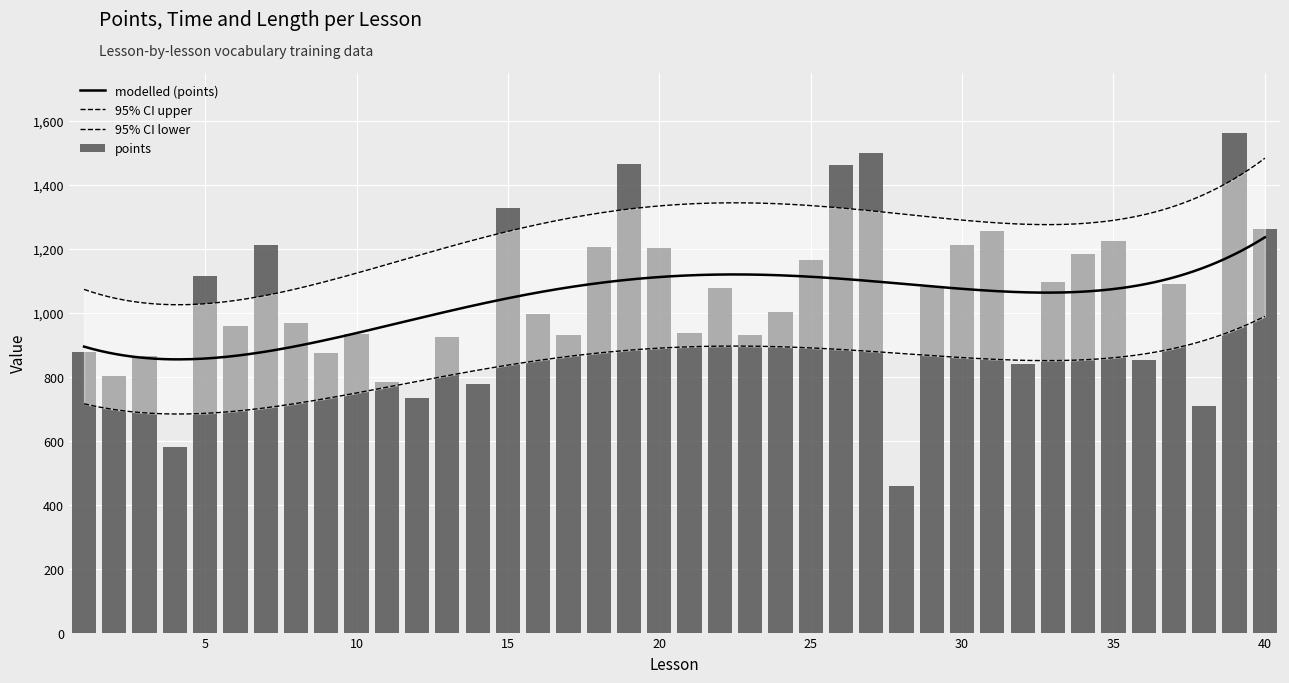

What is the average value of the points series?

1036